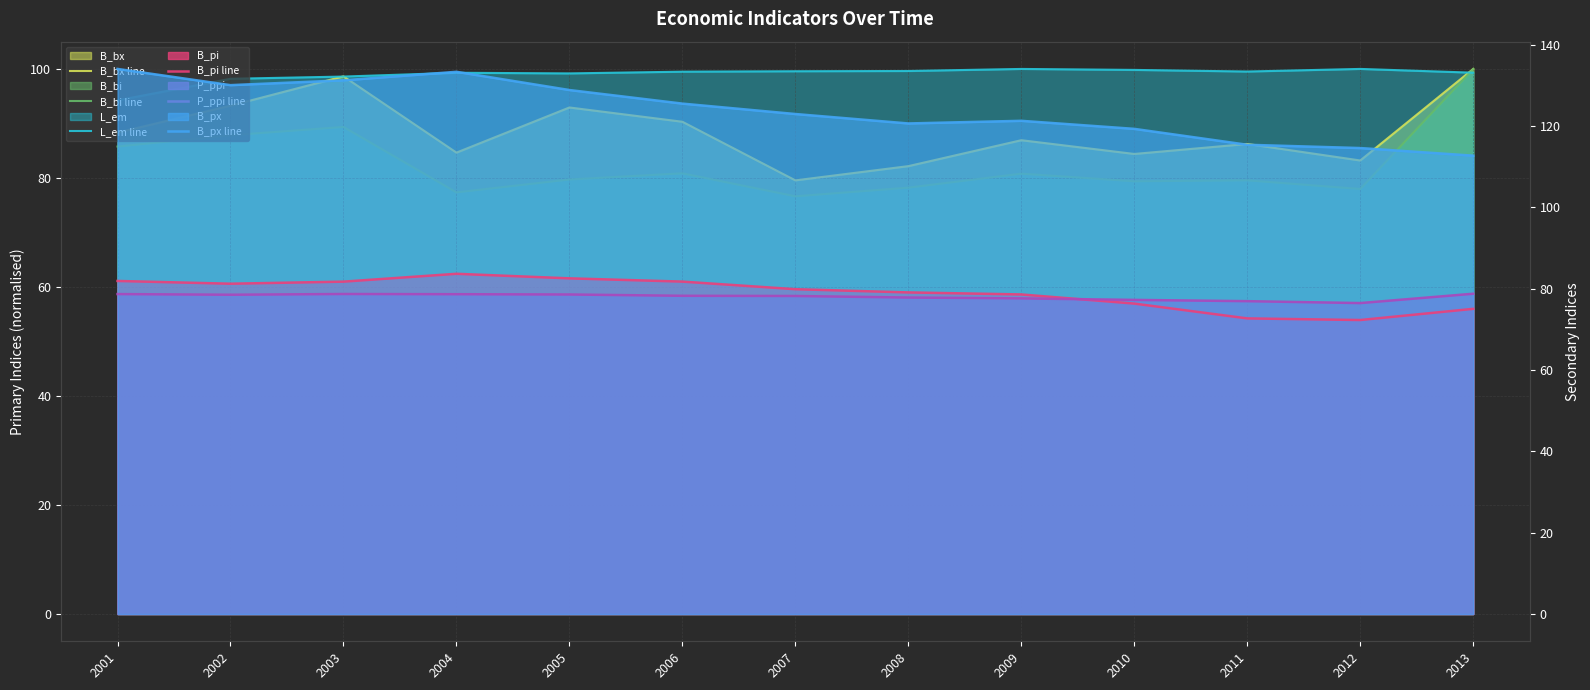

Which series has the widest spread of values?

B_bi line